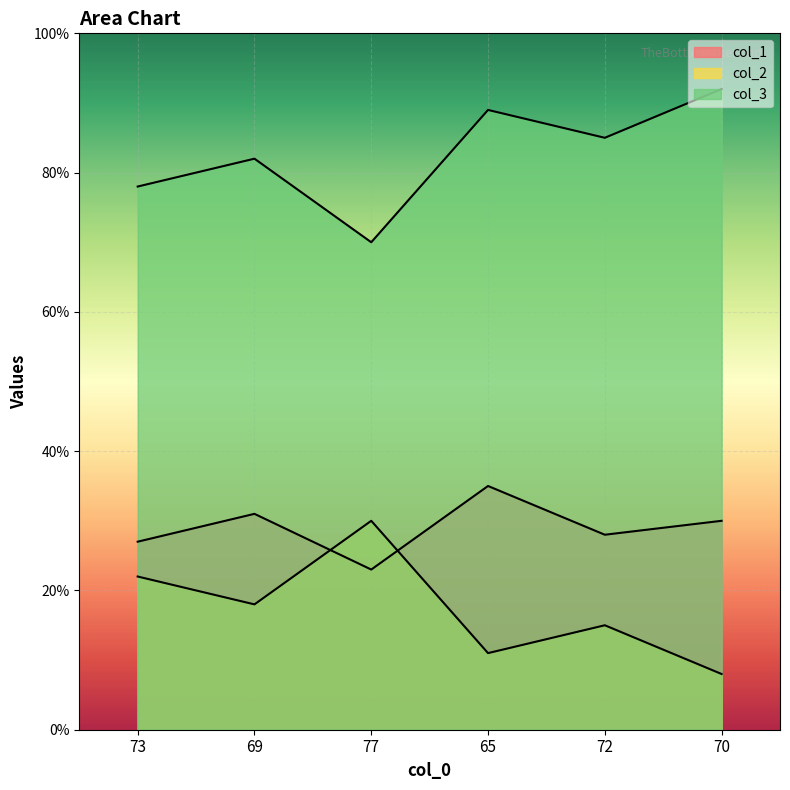

How many interior local peaks does the col_3 series have?

2